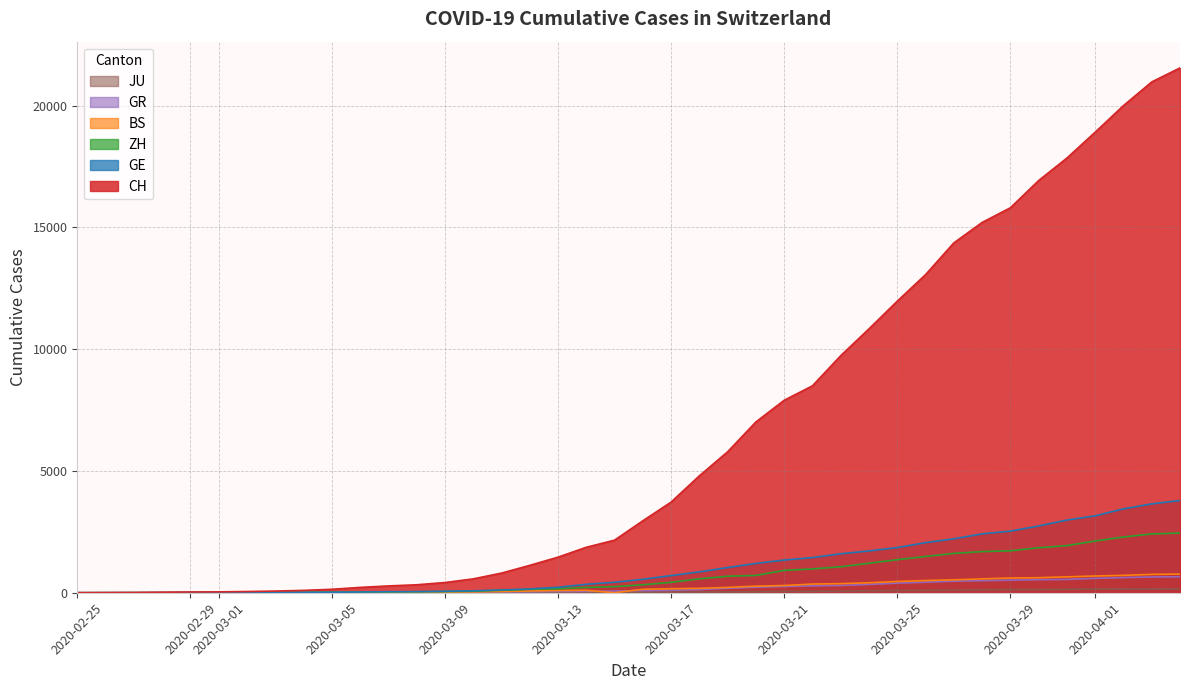

What is the maximum value shown in the chart?

21554